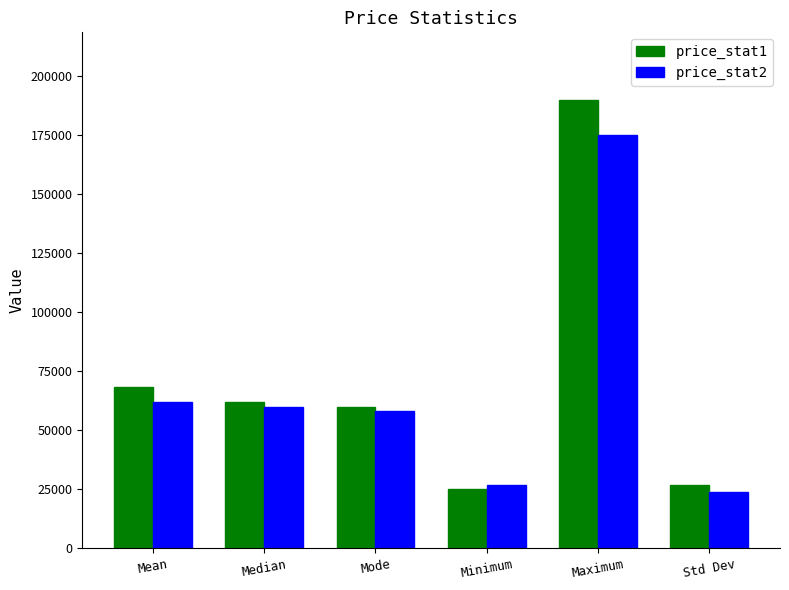

At how many categories does at least one series exceed 111107?

1